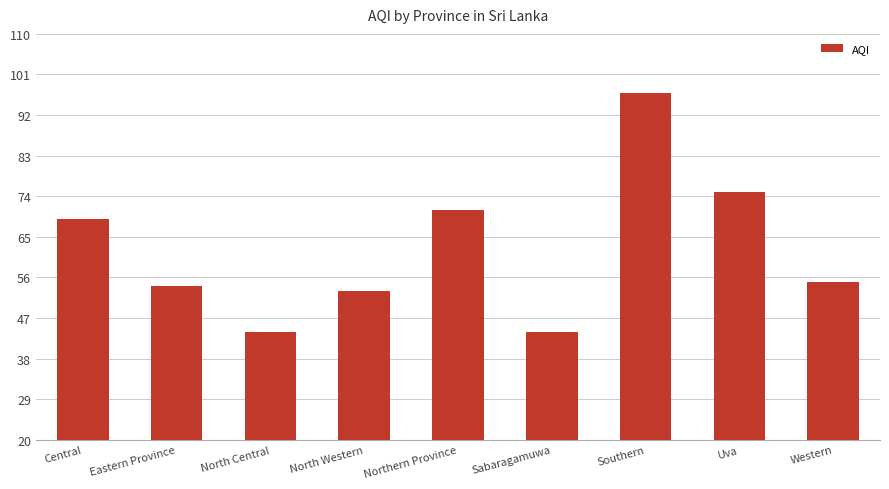

What is the label of the 8th bar from the left?

Uva